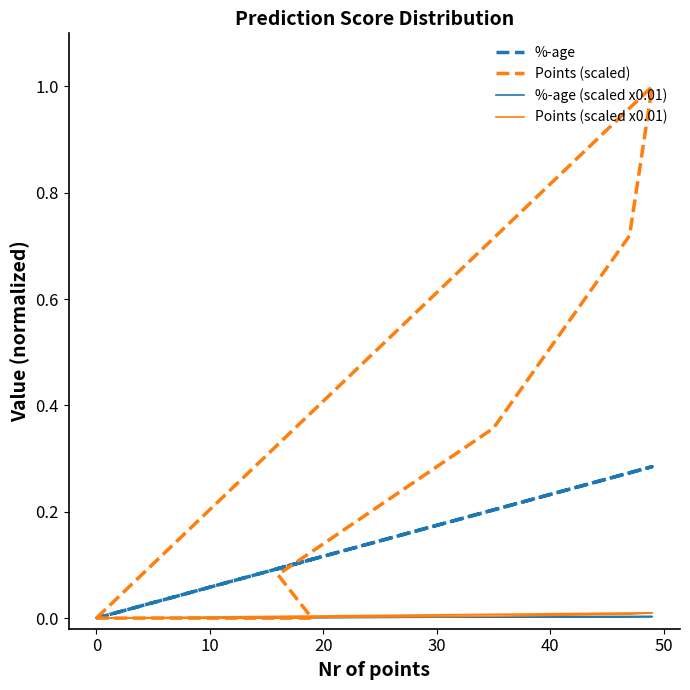

How many lines are shown in the chart?

4